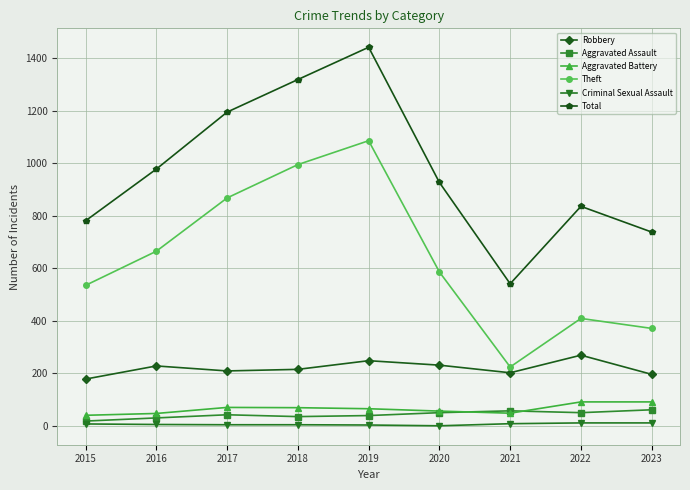

At which label does Total first exceed 927?

2016